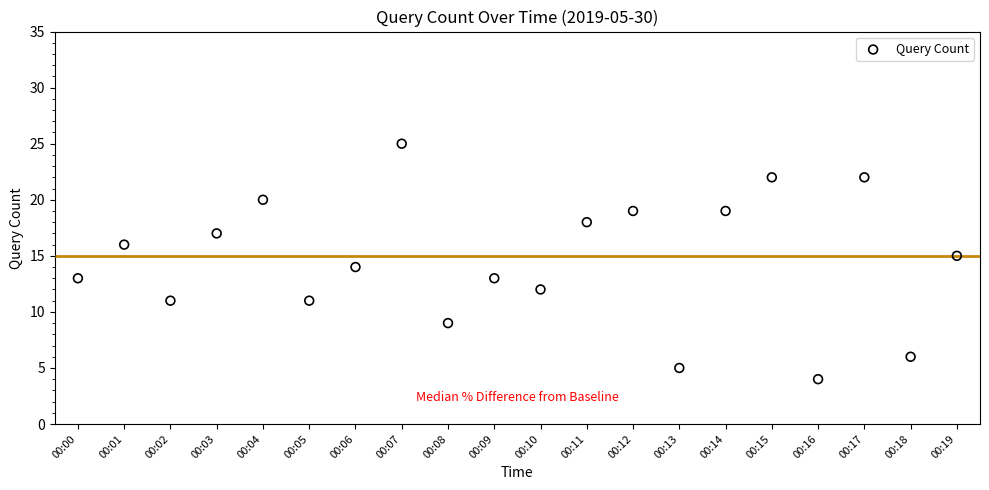

Which has a higher value, 00:01 or 00:10?

00:01